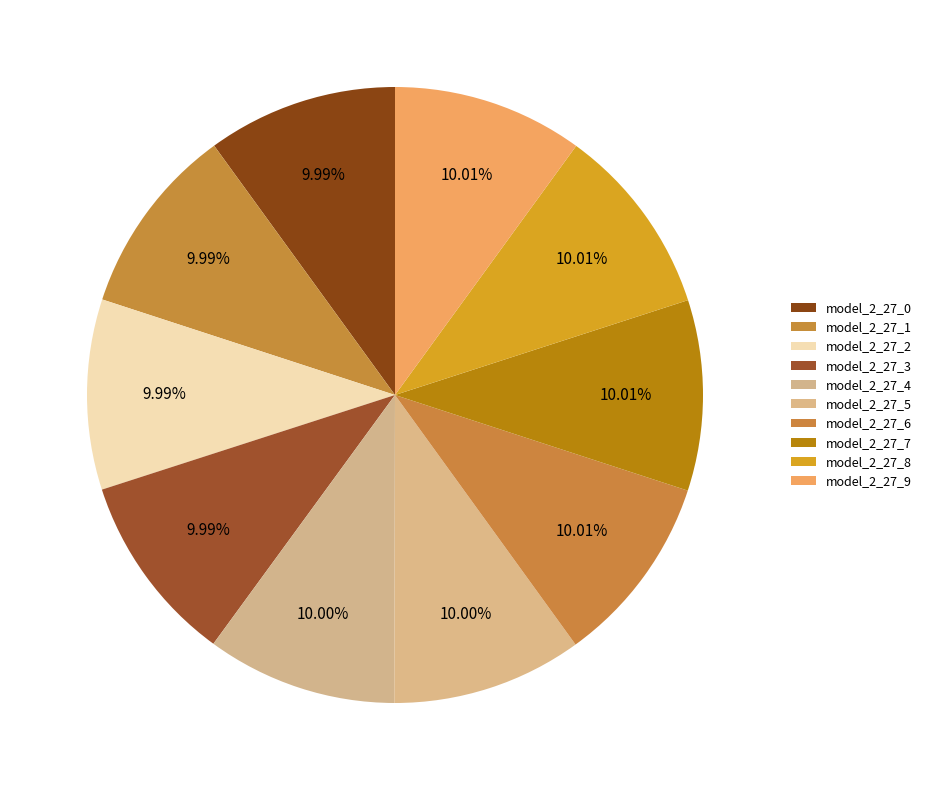

Between model_2_27_9 and model_2_27_2, which is larger?

model_2_27_9